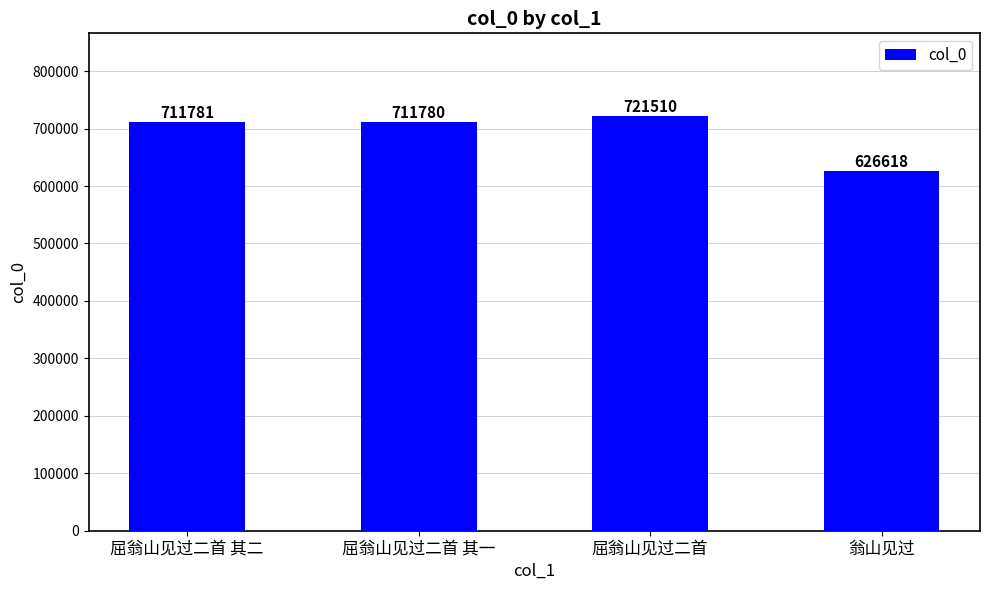

How many series are shown in this chart?

1